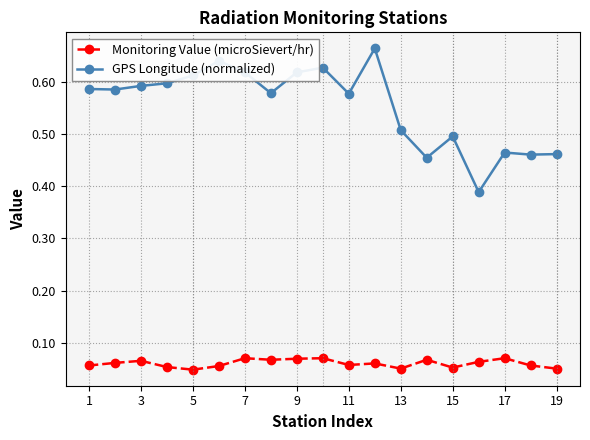

True or false: GPS Longitude (normalized) has more than 0 points higher than both neighbors.

True